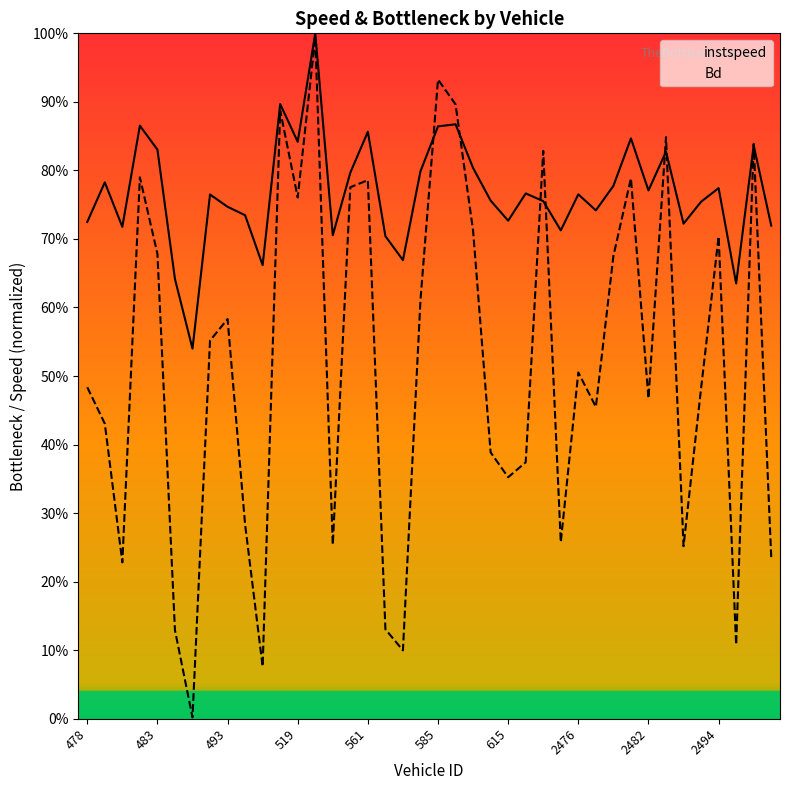

At which category does Bd reach its first local valley?

480